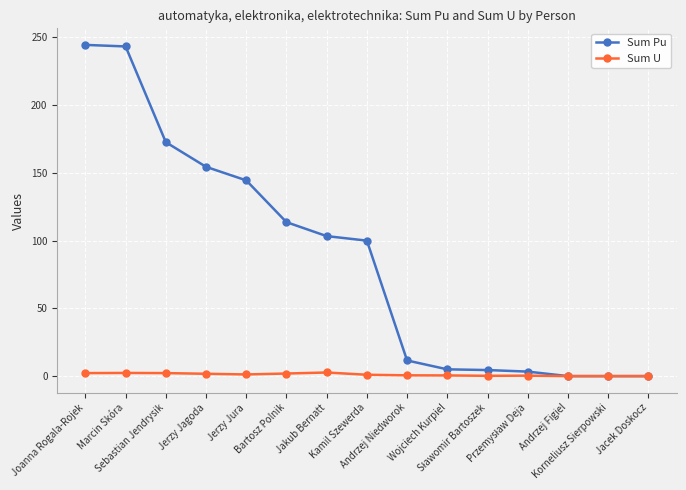

List the series in order of their peak value, highest first.

Sum Pu, Sum U